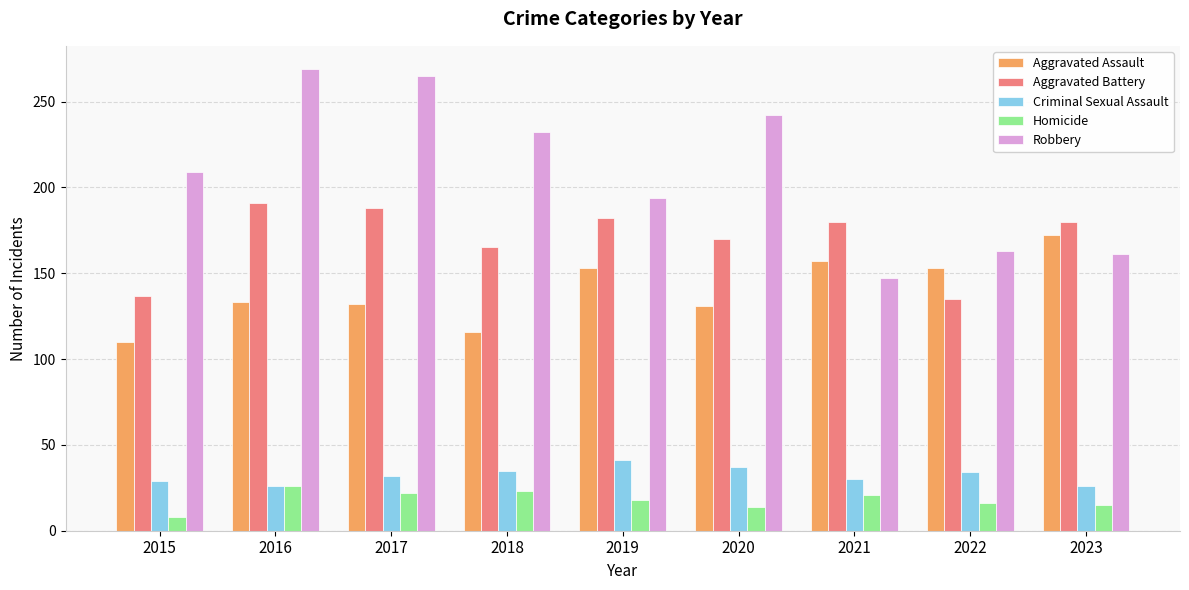

What is the average value of the Homicide series?

18